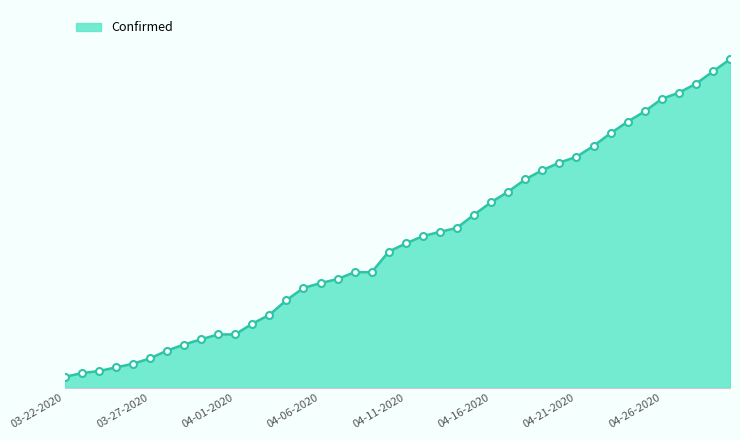

Reading left to right, transcribe all the data shown in this chart.

80	109	124	151	178	218	276	321	360	396	396	476	541	650	741	777	807	858	858	1011	1071	1126	1157	1187	1285	1377	1456	1547	1615	1671	1714	1795	1889	1975	2051	2144	2190	2256	2348	2438